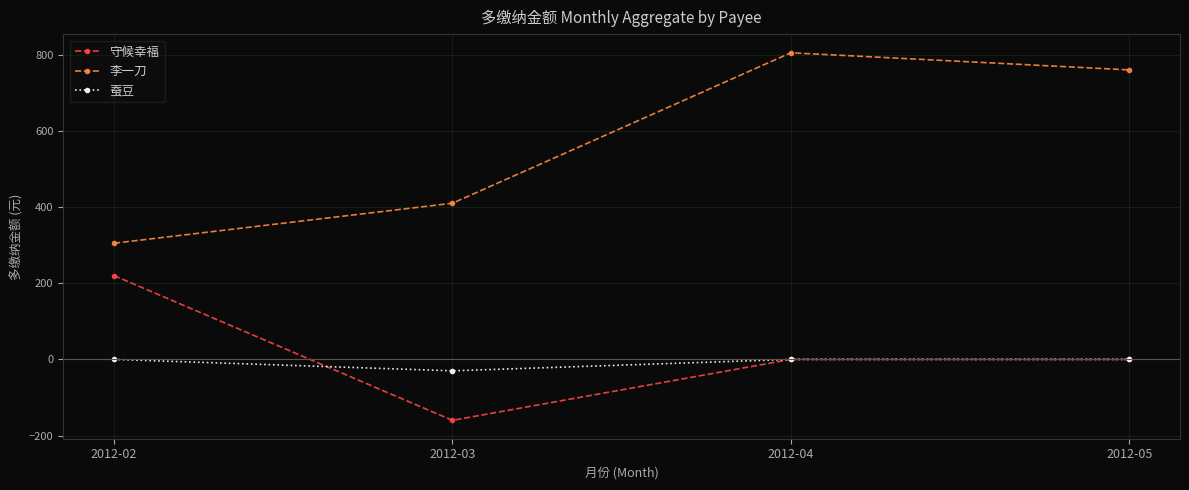

At how many categories does at least one series exceed 784?

1